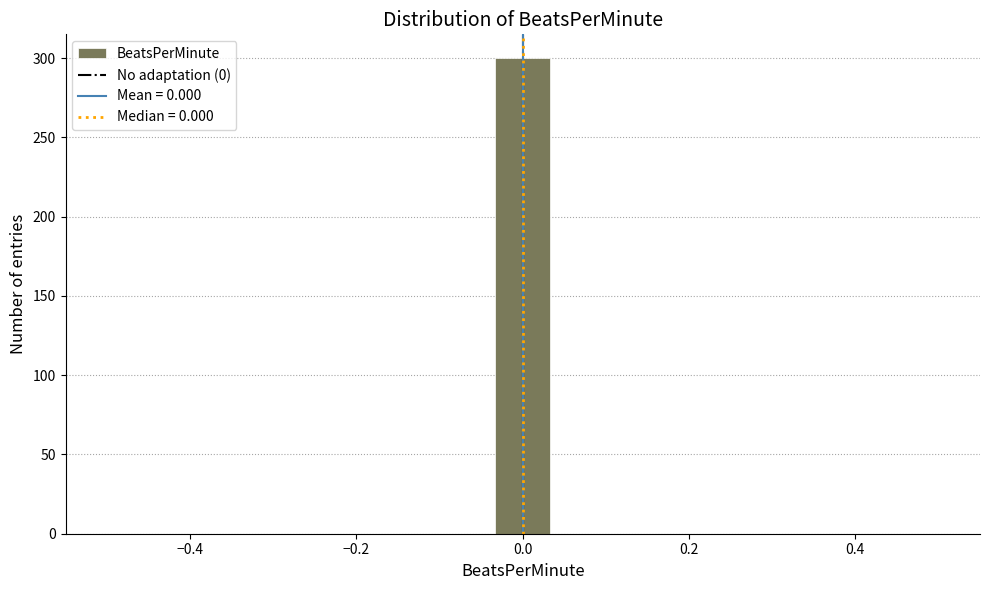

Around what value on the x-axis is the tallest bar? Give the approximate position of its centre, as read against the axis.

0.00